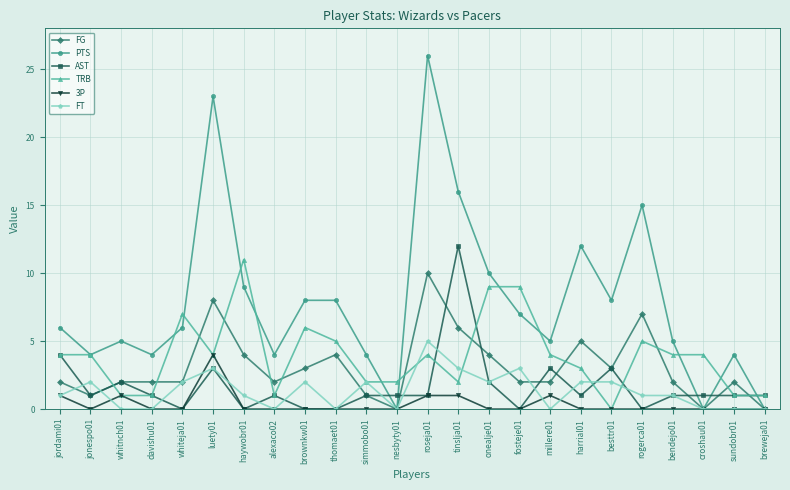

Is the value of TRB at bendejo01 greater than the value of FG at tinslja01?

No